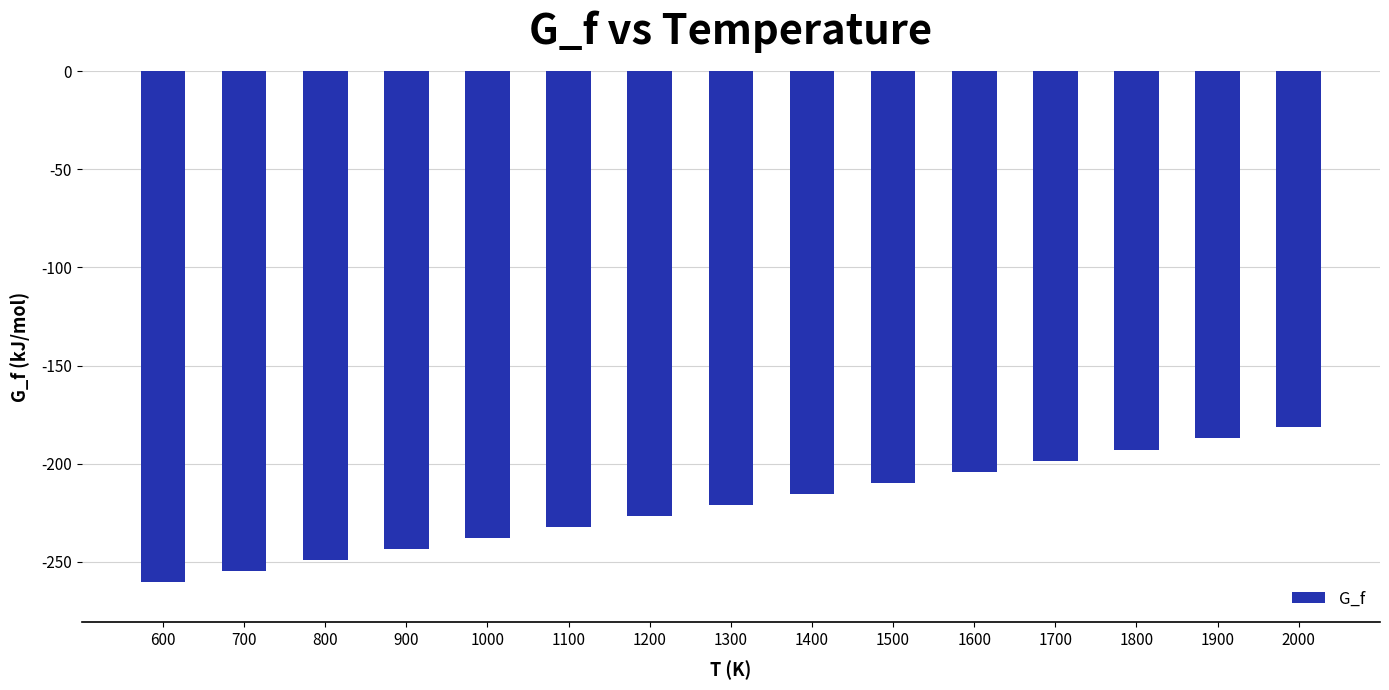

At which label is the value closest to -220?

1300